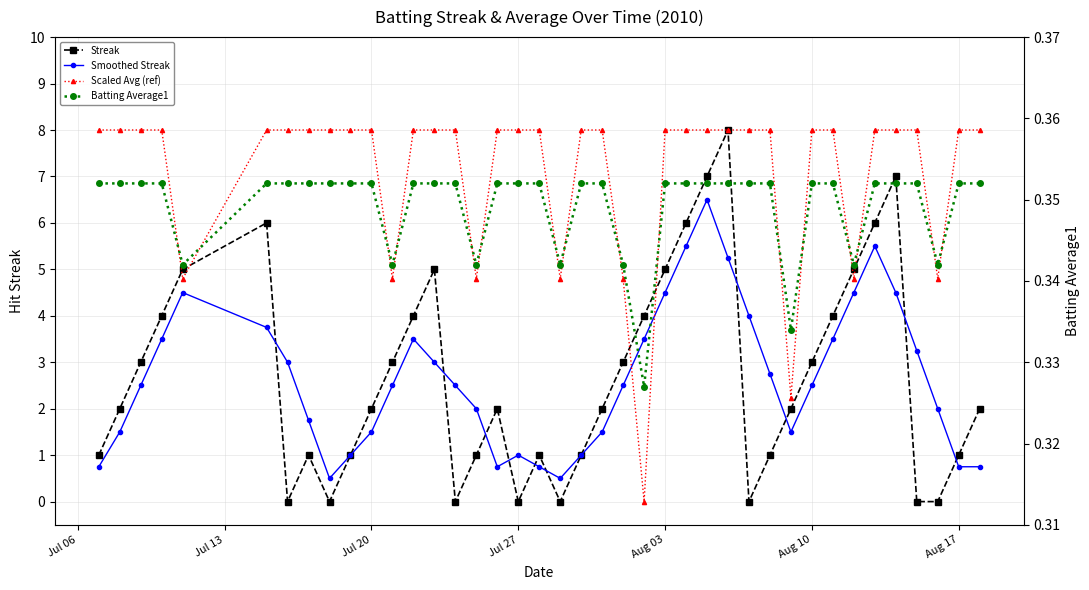

True or false: Smoothed Streak has more than 0 points higher than both neighbors.

True